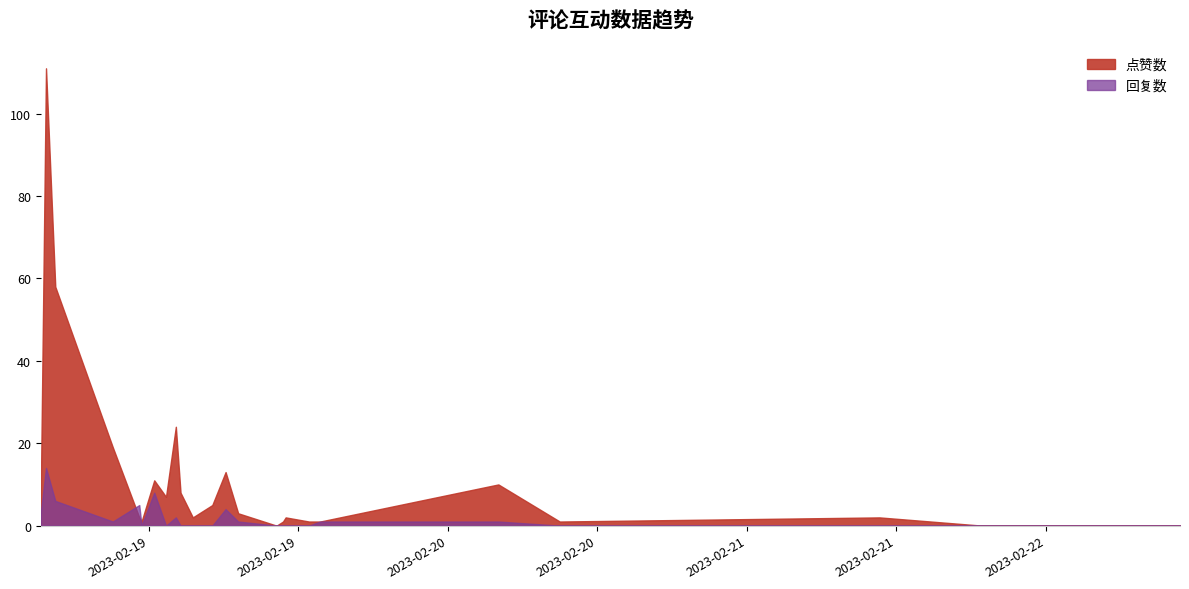

Is it true that 点赞数 equals 2 at 17?

True